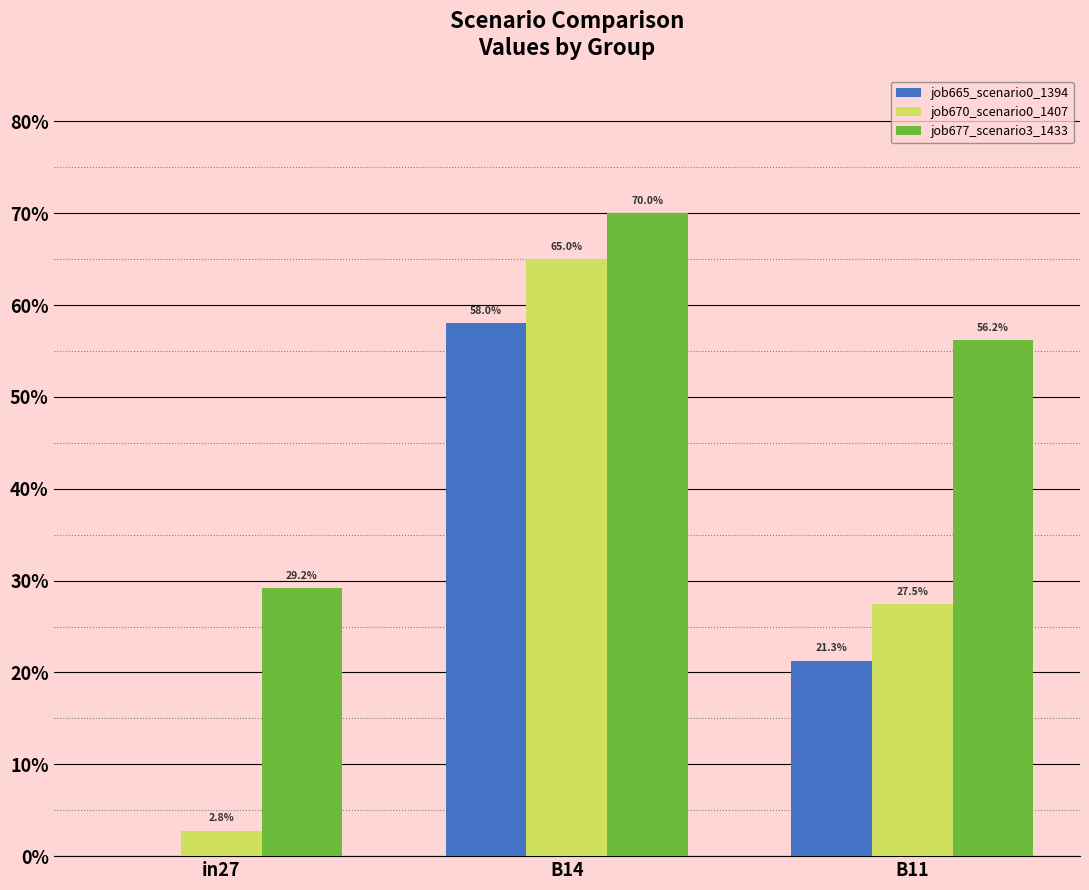

Does the chart contain stacked bars?

No